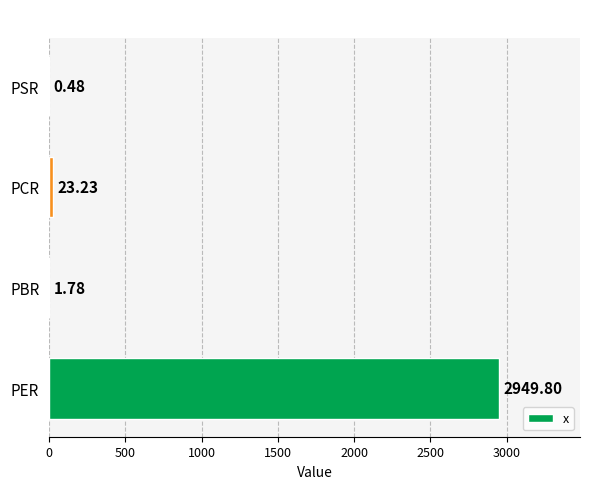

Where is the data nearest to the value 1475?

PCR